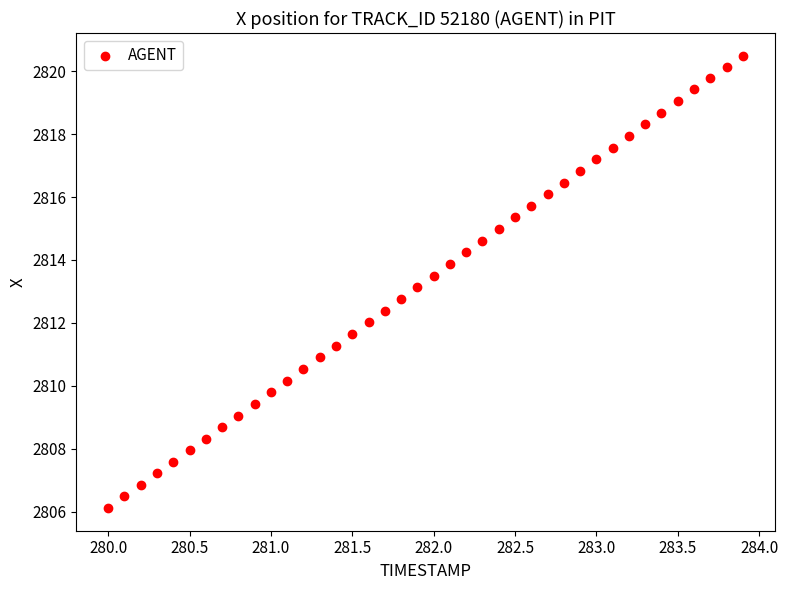

What is the range of Y values (max minus min)?

14.4